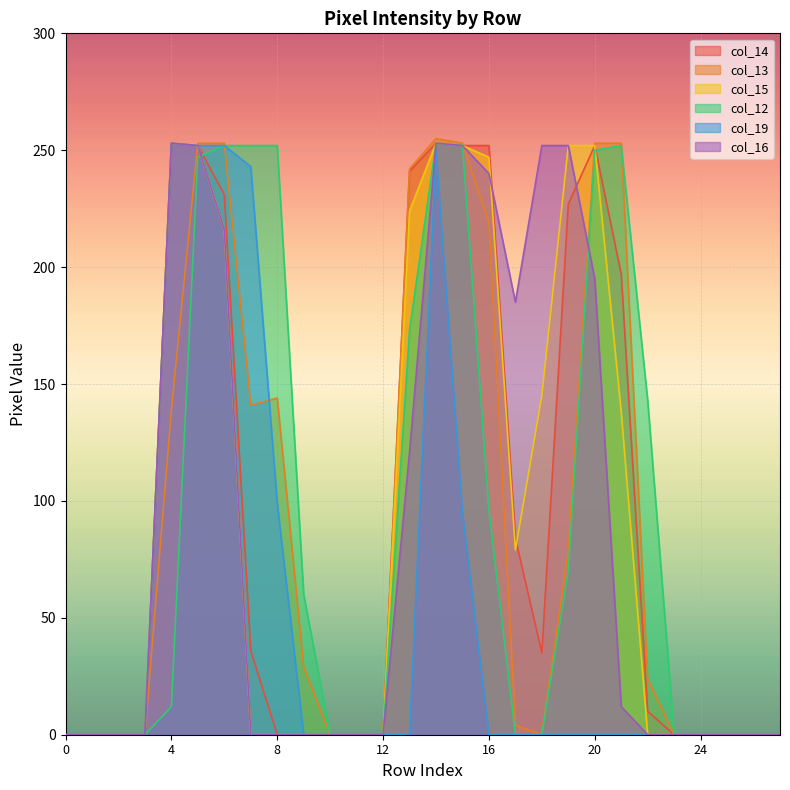

How many data points does each series have?

28